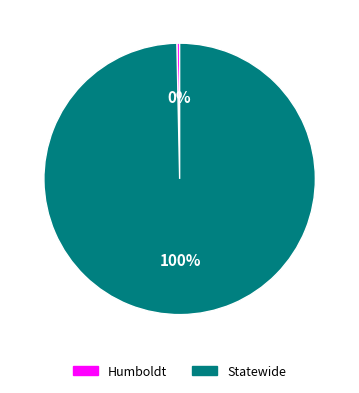

Which slice is the largest?

Statewide